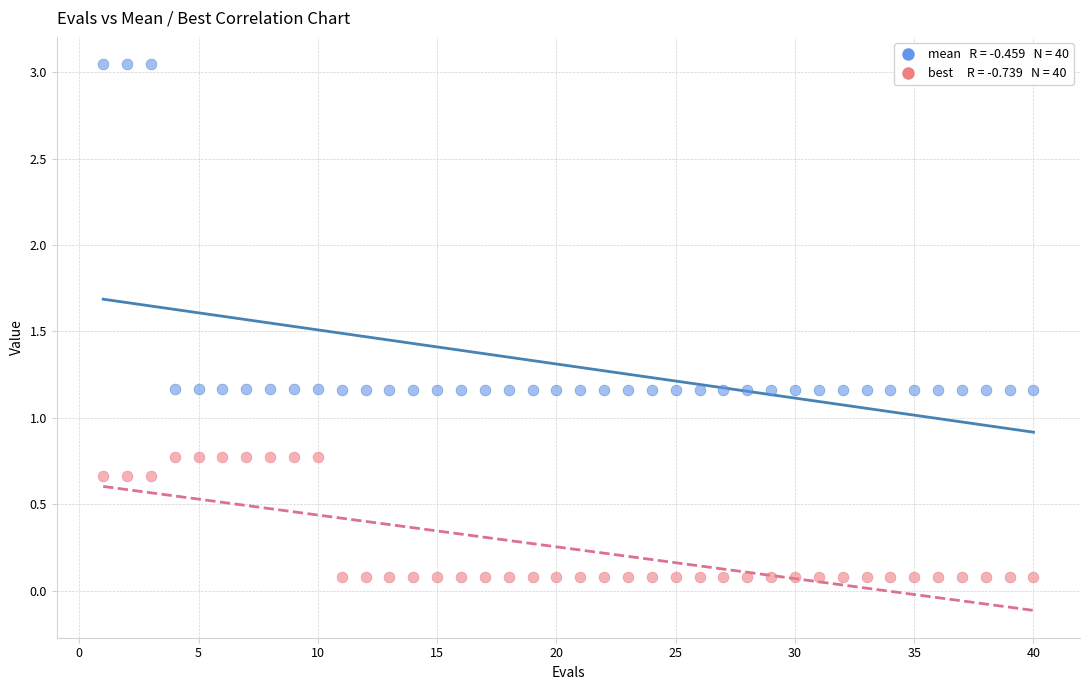

Across all data points, what is the range of X values (max minus min)?

39.0